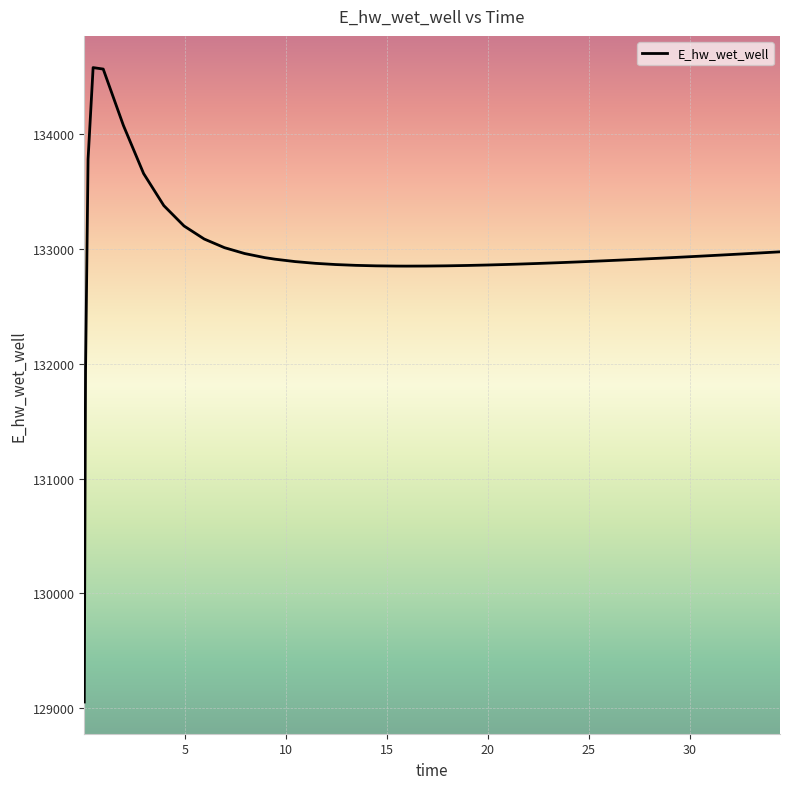

What is the average value?

132957.5